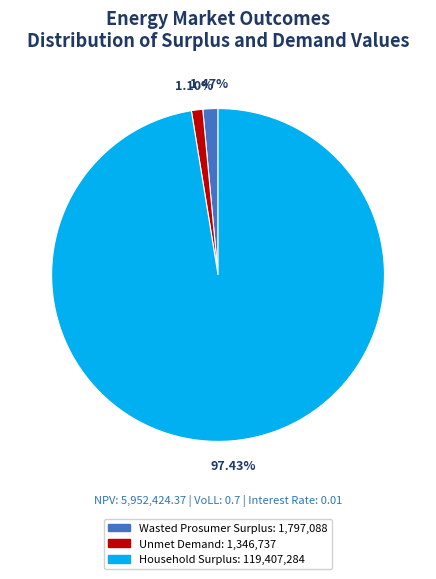

The Wasted Prosumer Surplus slice represents 10% of the pie. True or false?

False